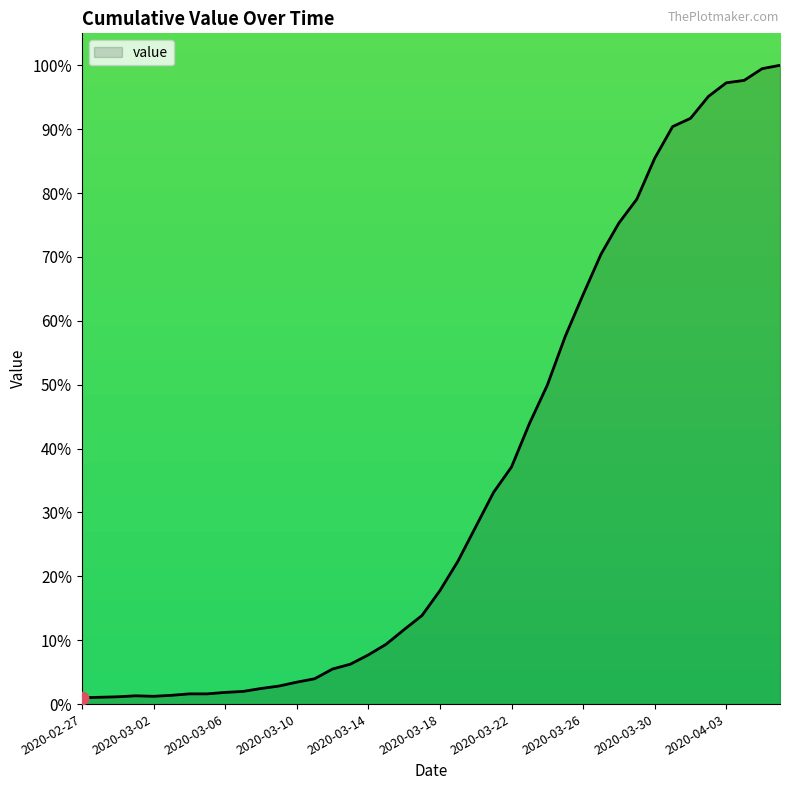

What is the maximum value shown in the chart?

100.0